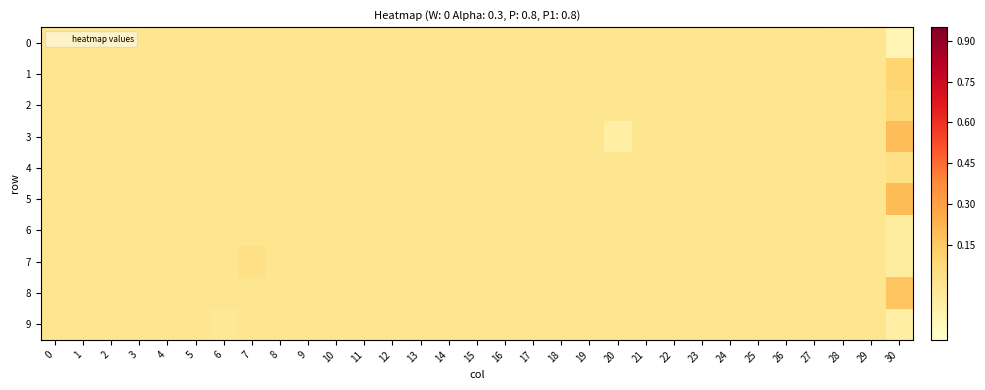

Which series has the widest spread of values?

3